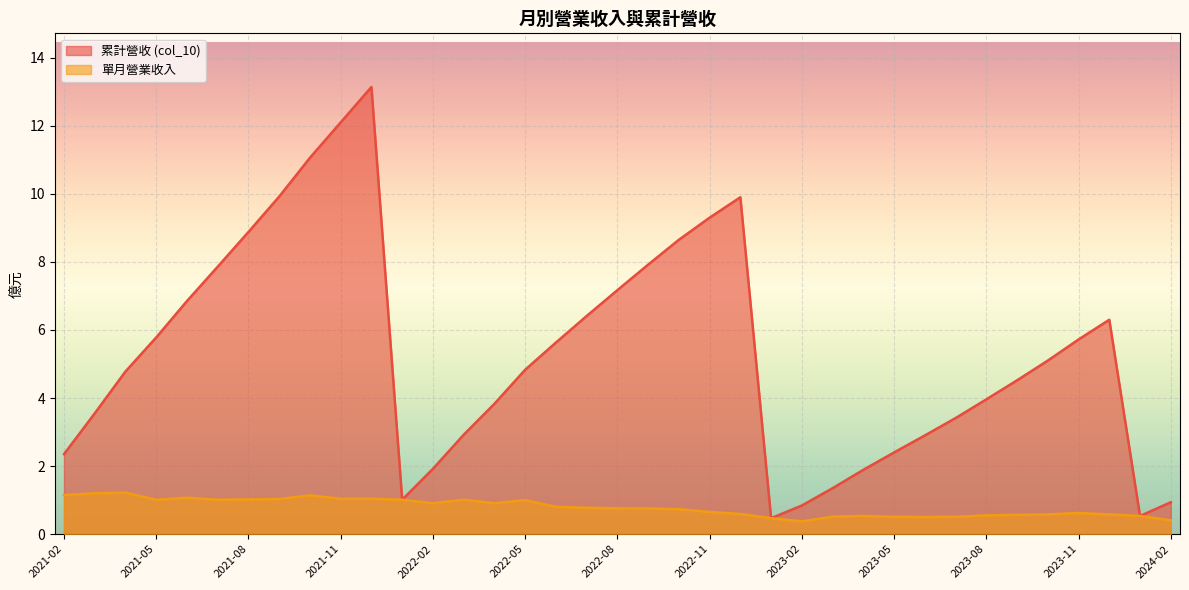

How many interior local peaks does the col_10 series have?

3